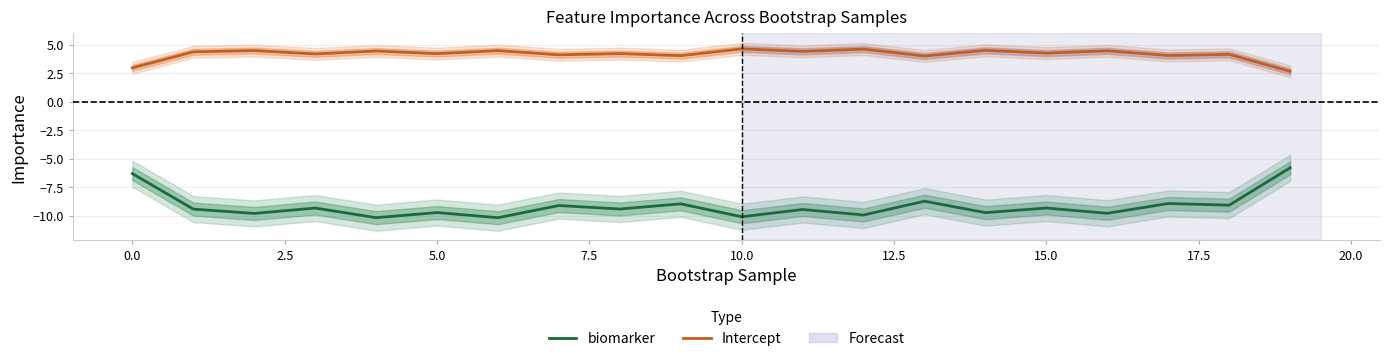

How many values in the Intercept series are below 4?

2